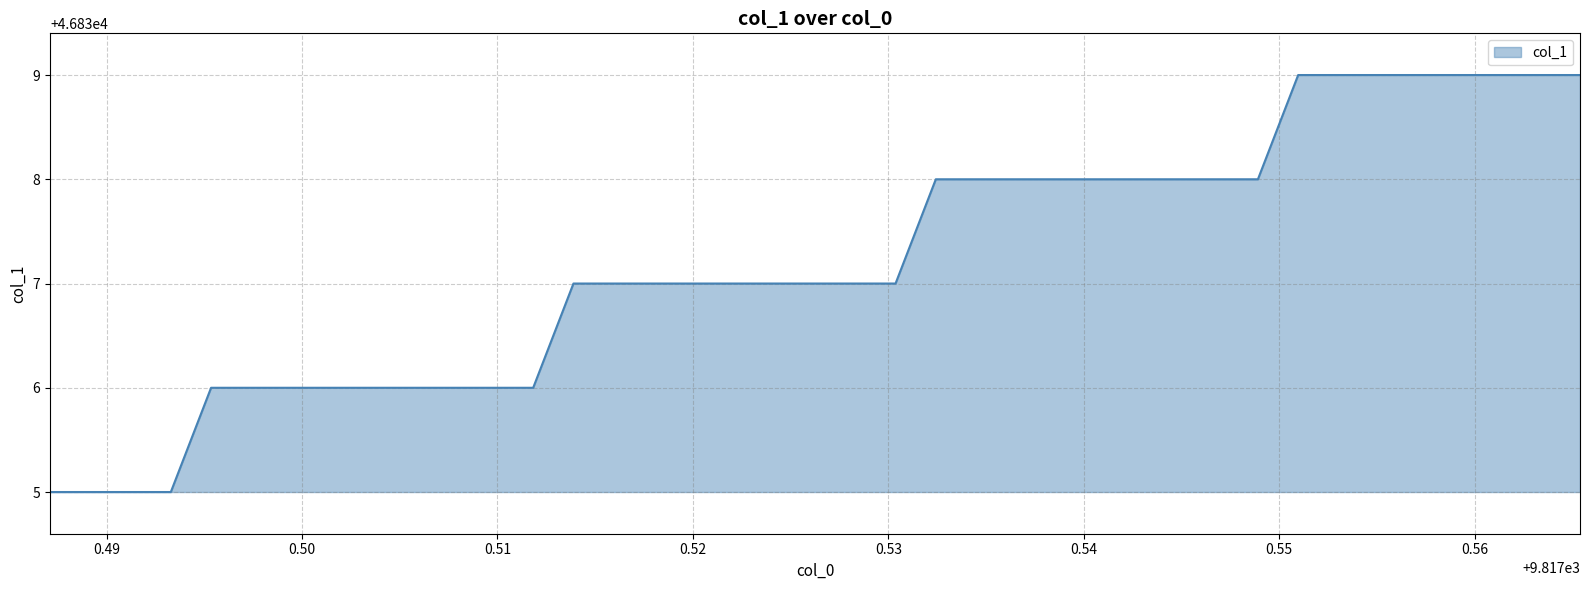

Reading right to left, list all the values displayed in this chart.

46839	46839	46839	46839	46839	46839	46839	46839	46838	46838	46838	46838	46838	46838	46838	46838	46838	46837	46837	46837	46837	46837	46837	46837	46837	46837	46836	46836	46836	46836	46836	46836	46836	46836	46836	46835	46835	46835	46835